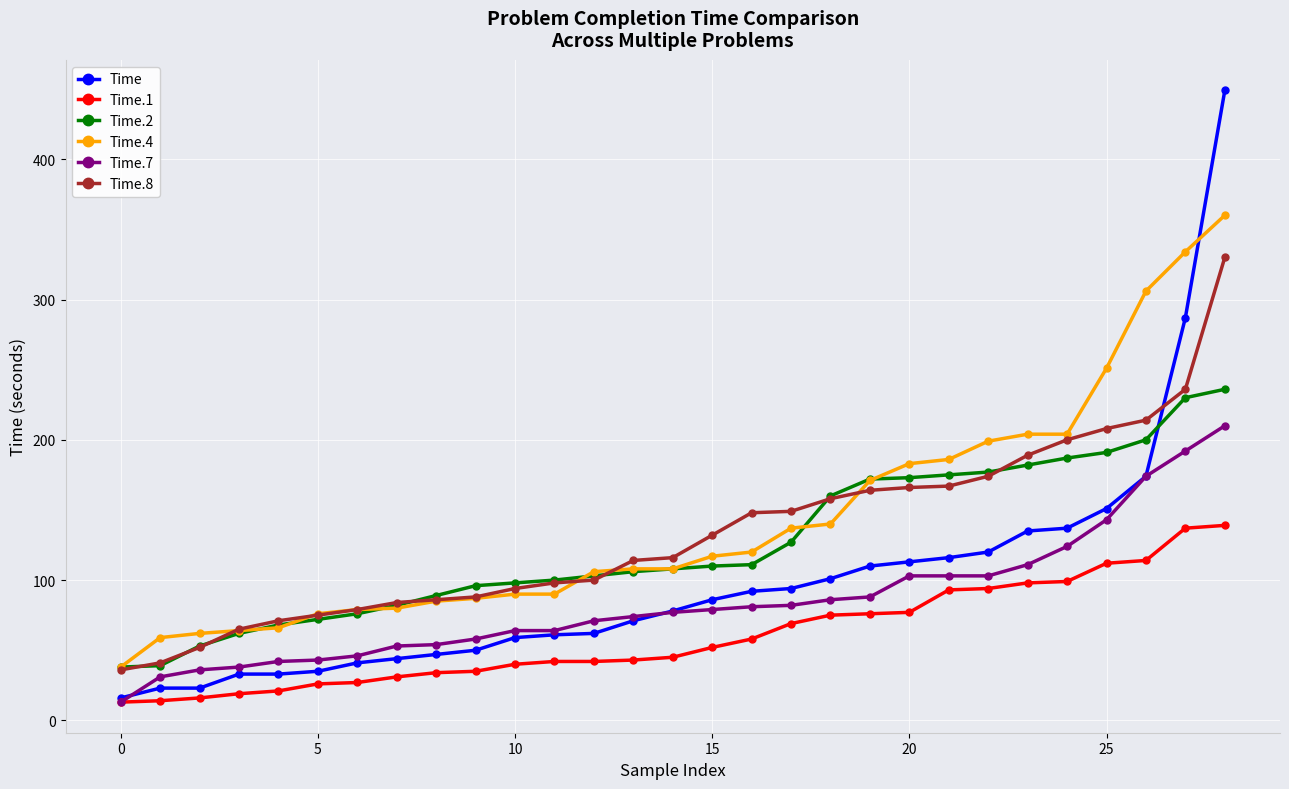

Which series has the largest total across all categories?

Time.4